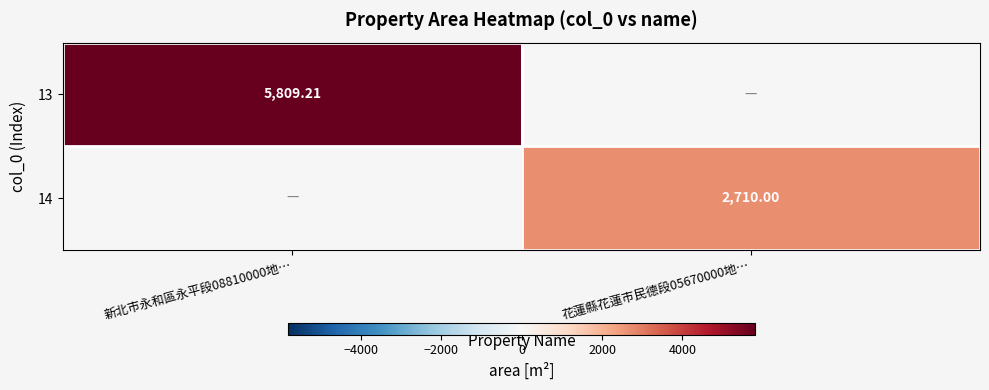

The 13 series shows 2269.2 at 花蓮縣花蓮市民德段05670000地…. True or false?

False